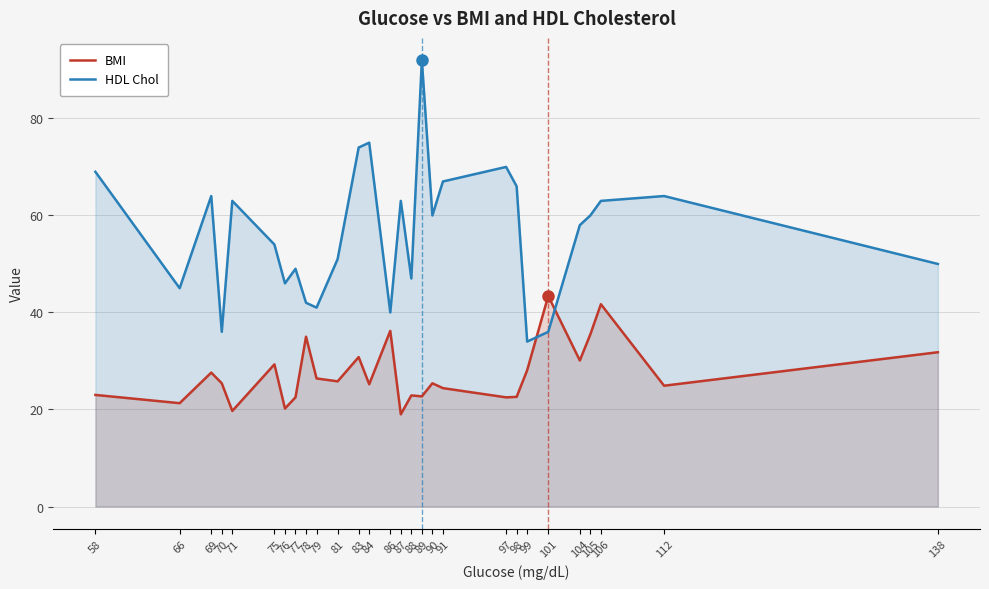

The value of BMI at 97 is 22.5. True or false?

True